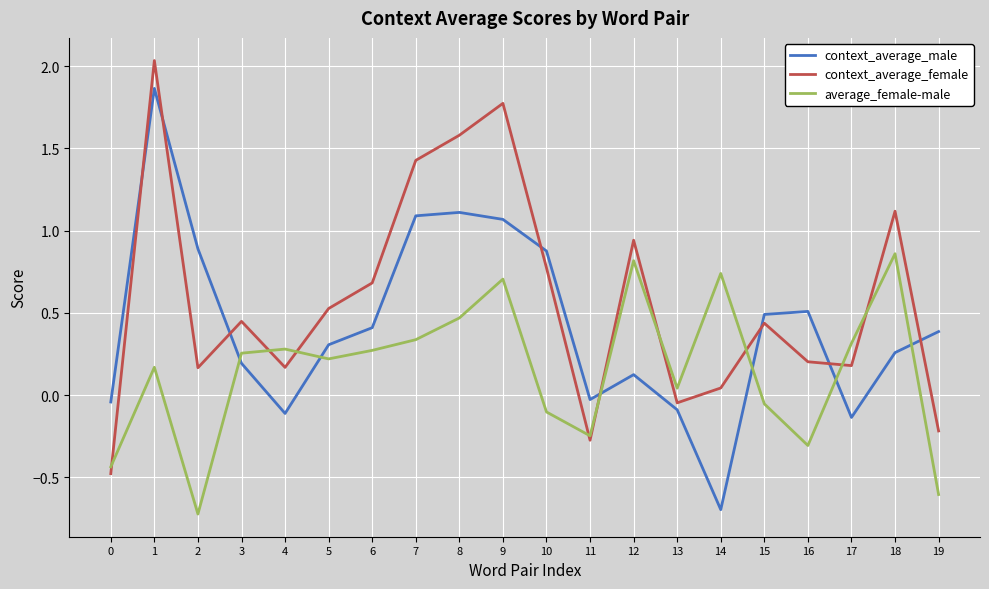

Which series changed the most between 9 and 15?

context_average_female